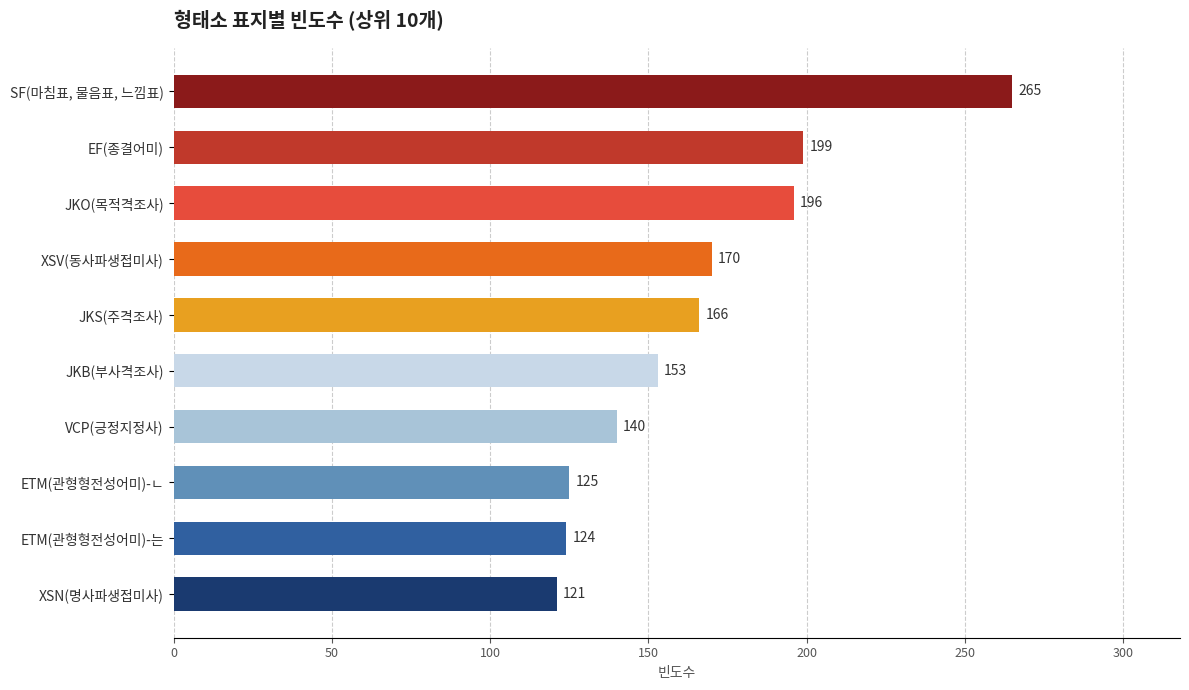

What is the ratio of the value at VCP(긍정지정사) to the value at EF(종결어미)?

0.7